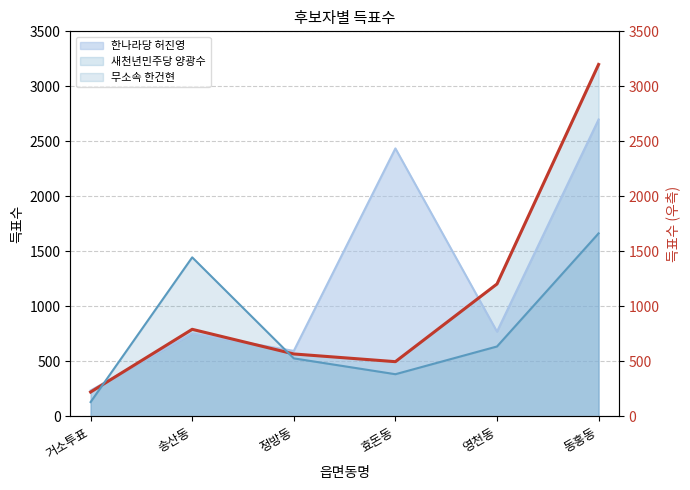

How many lines are shown in the chart?

3